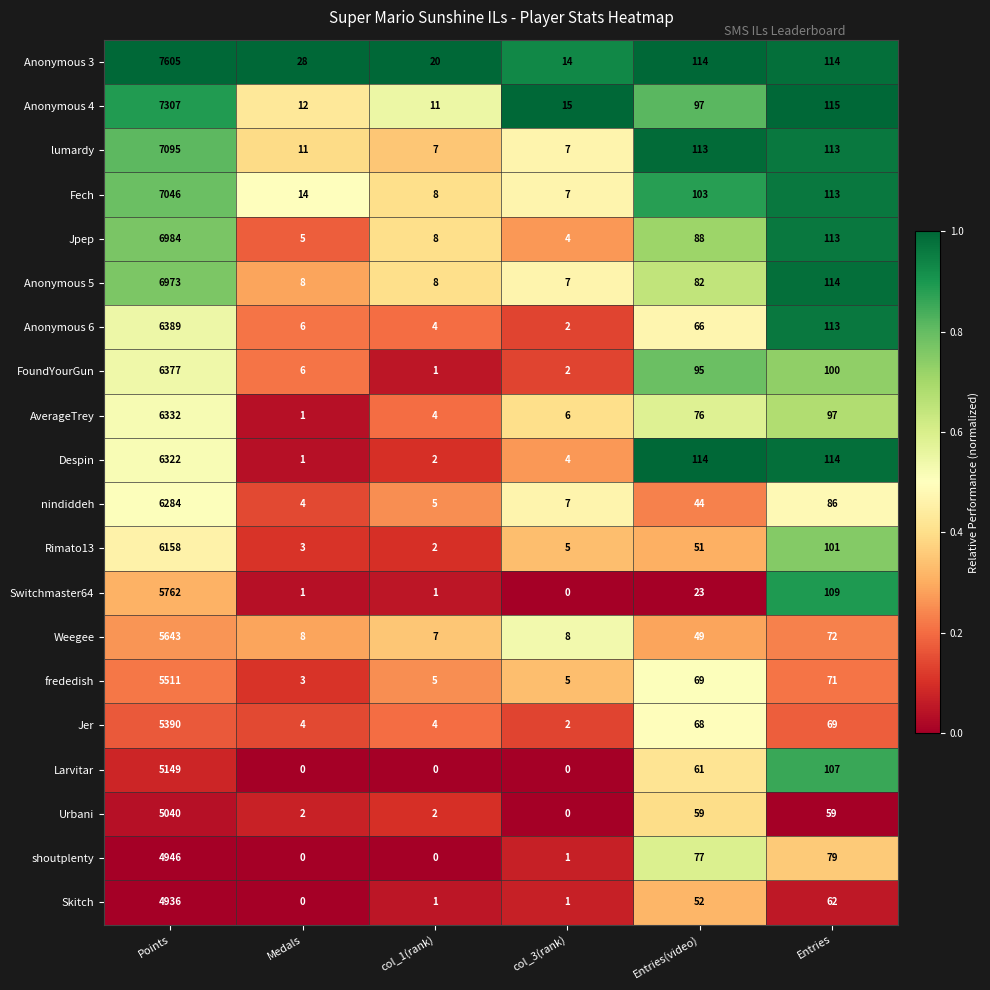

True or false: Anonymous 5 has a value of 6973 at Points.

True